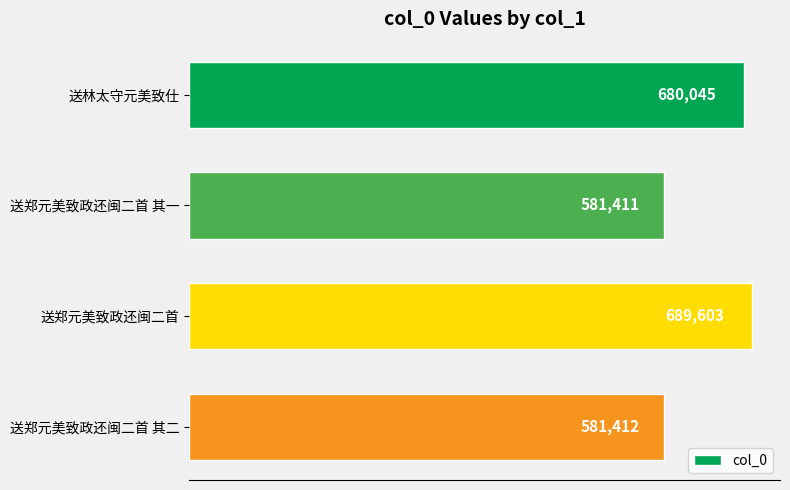

The value at 送郑元美致政还闽二首 其二 is 393689. True or false?

False